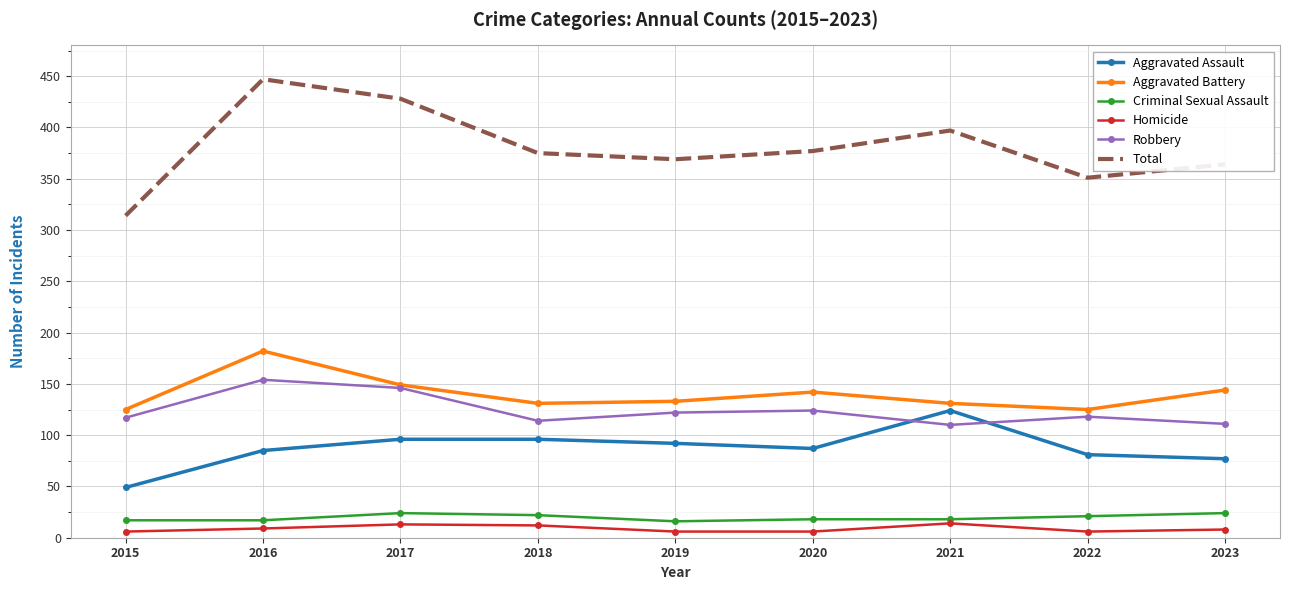

What is the maximum value shown in the chart?

447